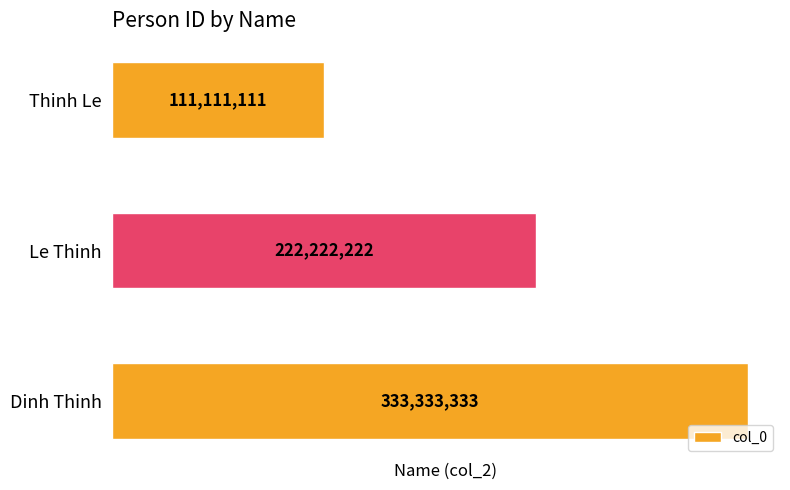

What is the approximate value at Thinh Le, to the nearest 50?

111111100